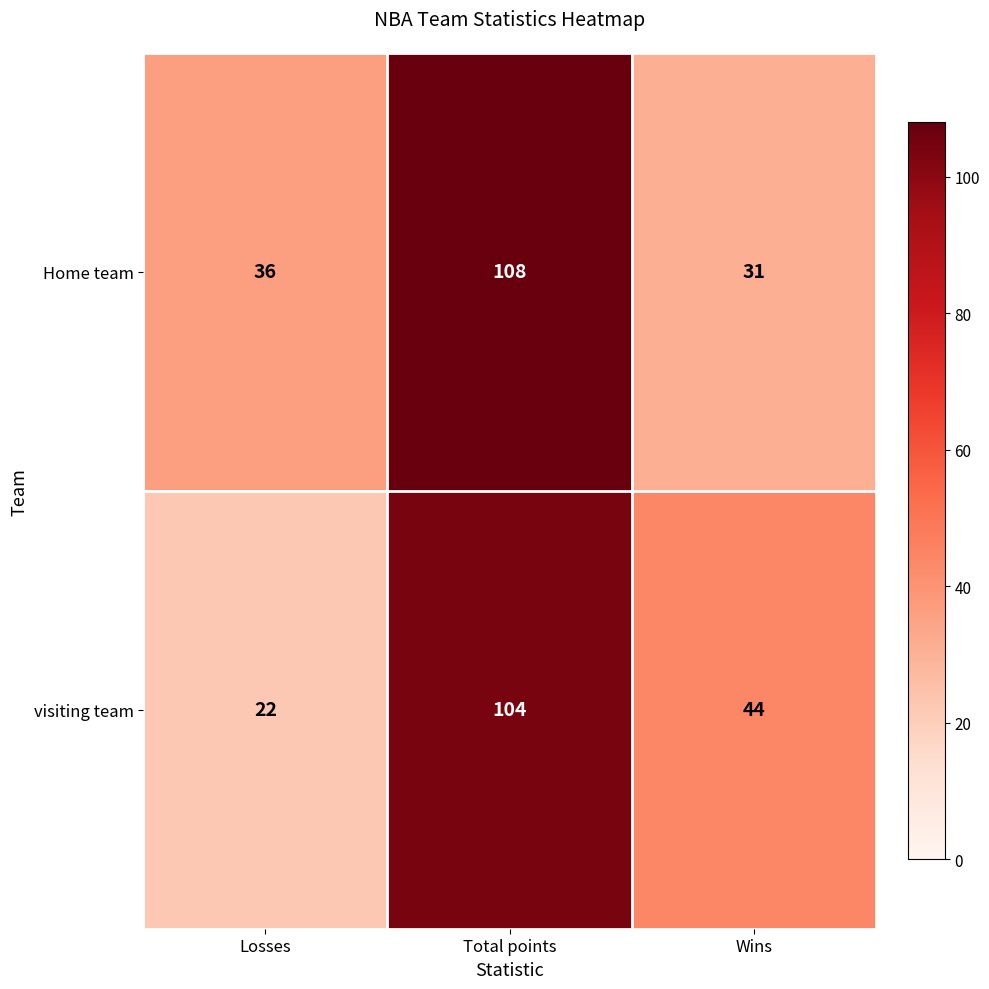

Which series has the widest spread of values?

visiting team